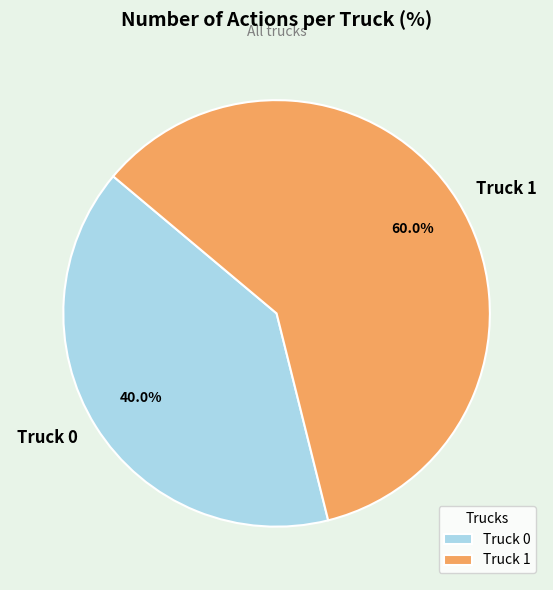

Which slice is the smallest?

Truck 0